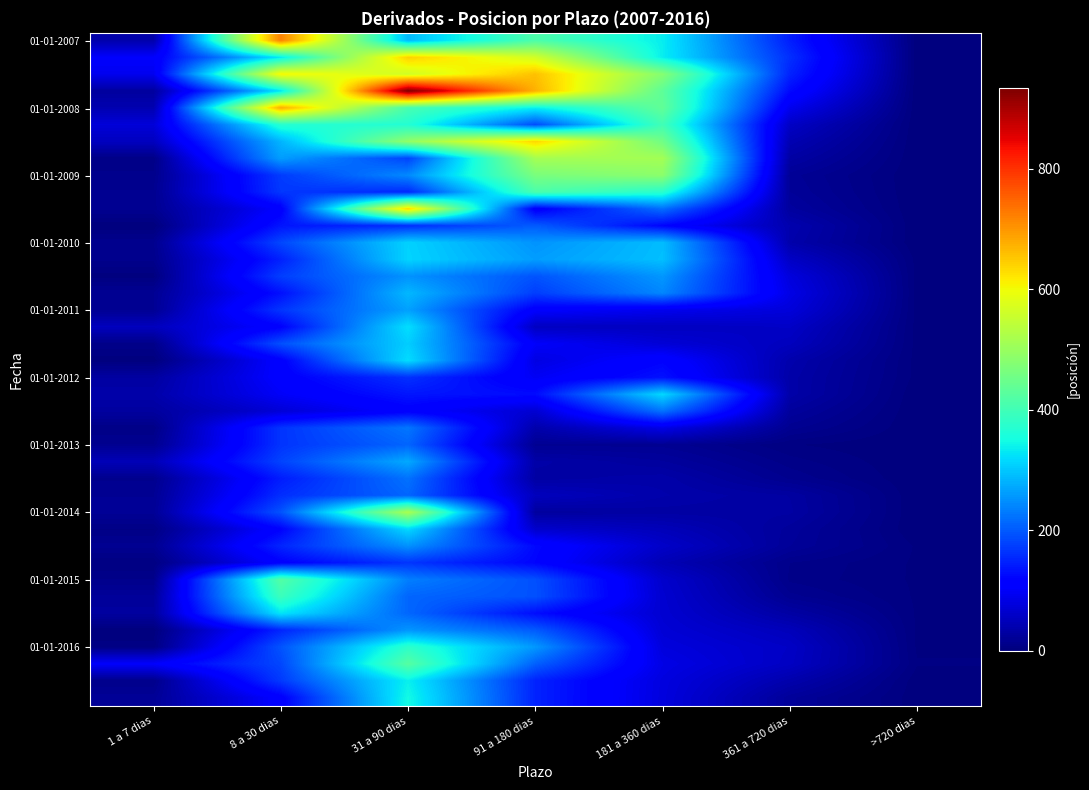

At which category is the sum across all series the highest?

31 a 90 dias